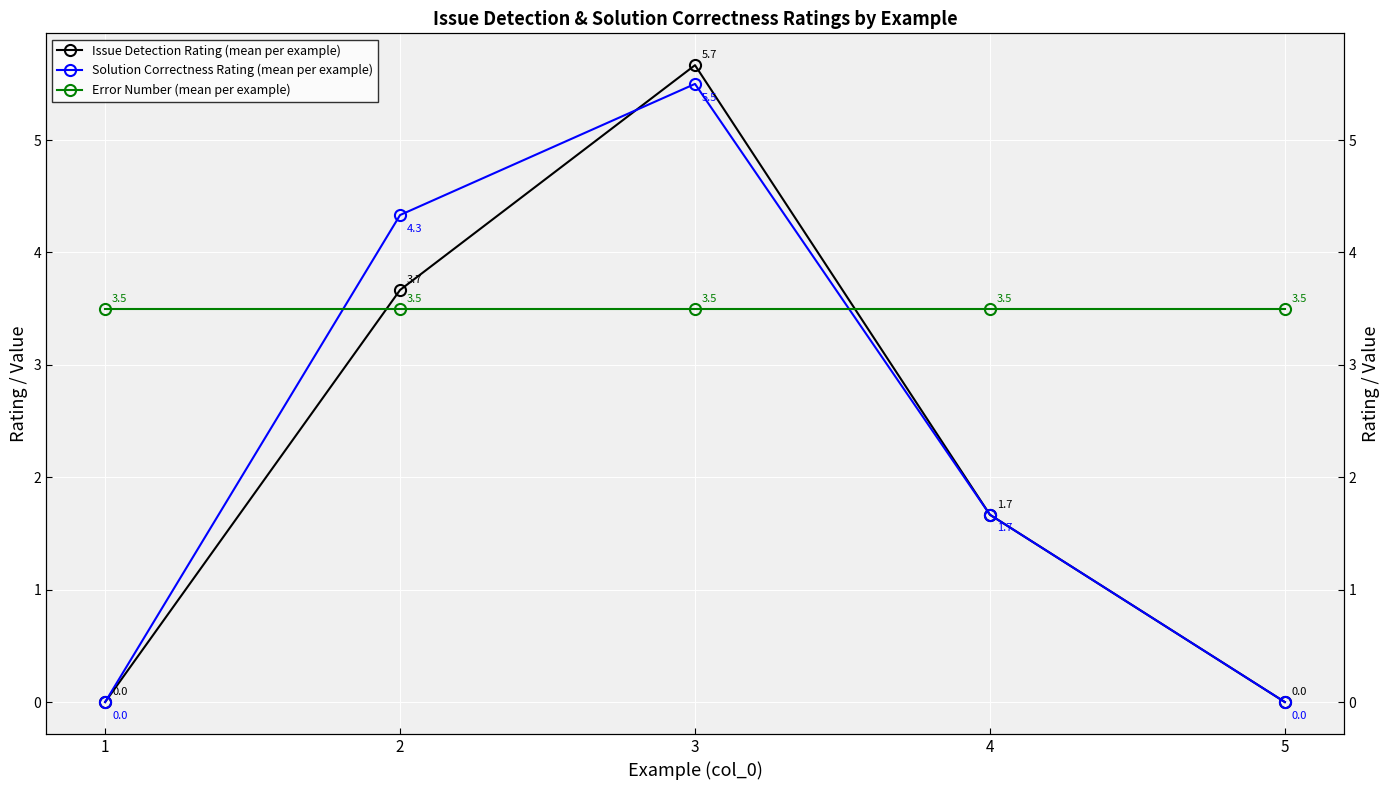

At which category is the sum across all series the highest?

3